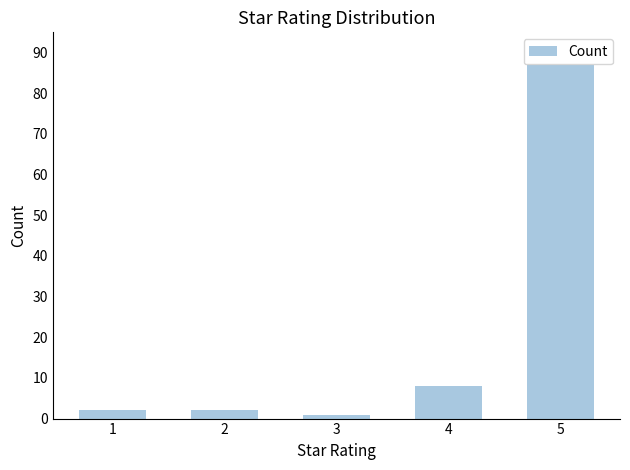

What is the value of the 4th bar from the left?

8